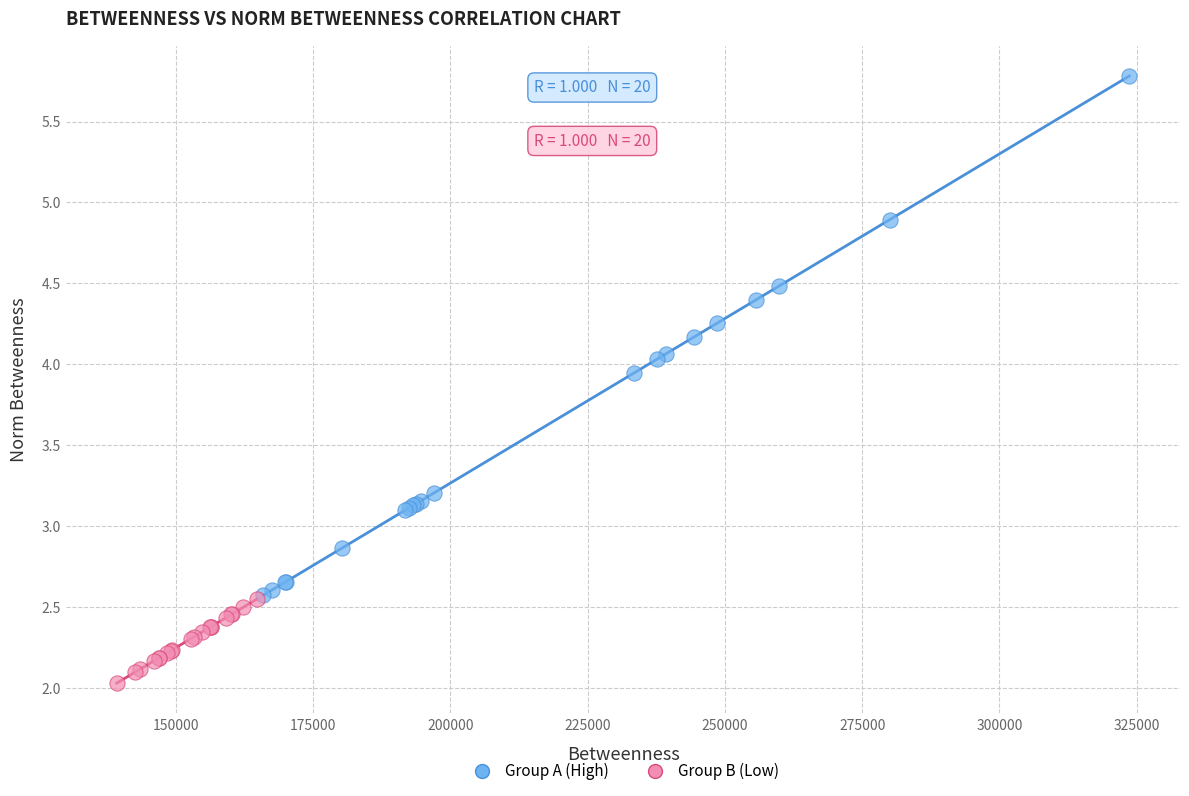

Which series has the largest Y range (max minus min)?

Group A (High)